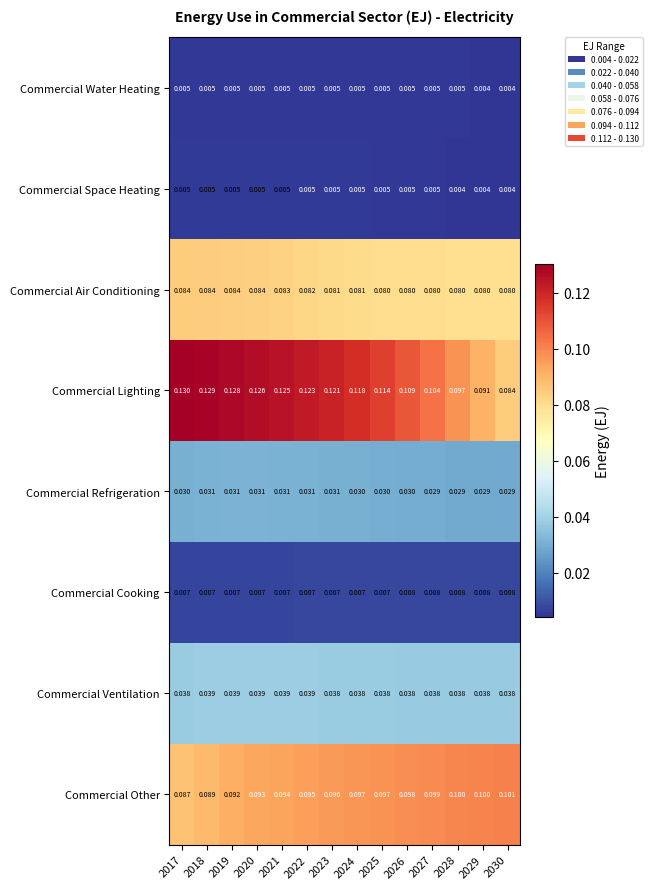

Which series has the largest total across all categories?

Commercial Lighting